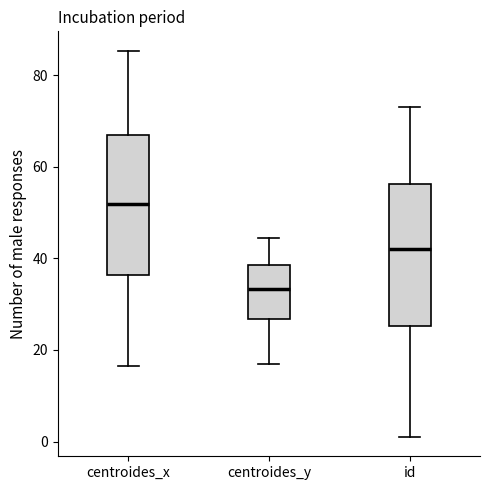

Where is the upper edge of the box for centroides_y on the y-axis? The values are not printed on the chart, so give them approximately, as read against the axis.

38